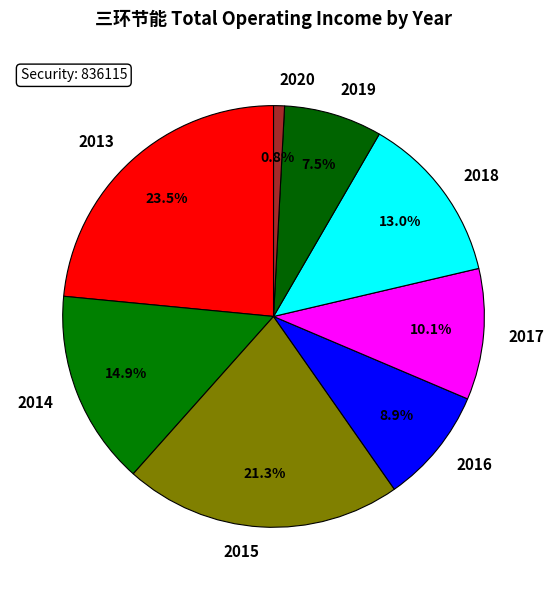

Rank the categories by value from highest to lowest.

2013, 2015, 2014, 2018, 2017, 2016, 2019, 2020